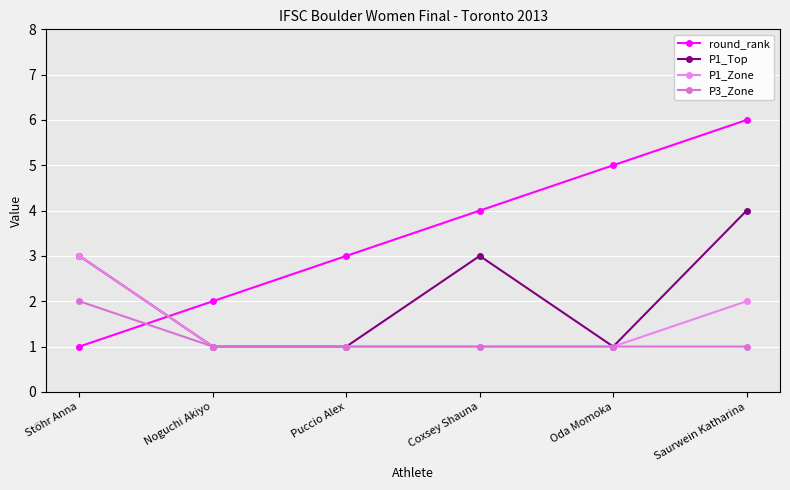

Is it true that P1_Zone equals 1 at Puccio Alex?

True